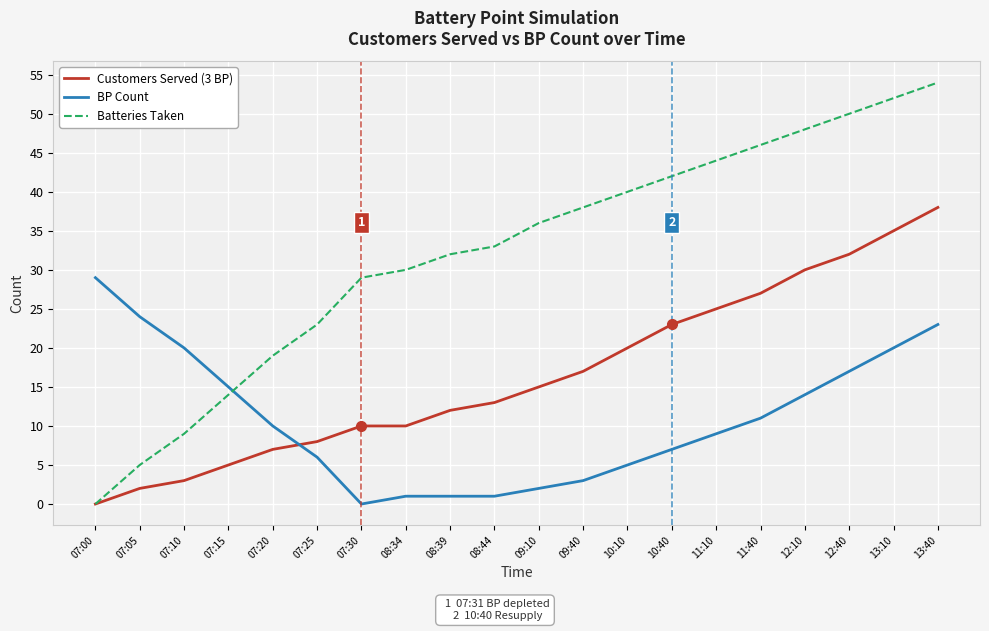

Reading left to right, what are all the values shown in this chart?

Customers Served (3 BP): 07:00=0	07:05=2	07:10=3	07:15=5	07:20=7	07:25=8	07:30=10	08:34=10	08:39=12	08:44=13	09:10=15	09:40=17	10:10=20	10:40=23	11:10=25	11:40=27	12:10=30	12:40=32	13:10=35	13:40=38
BP Count: 07:00=29	07:05=24	07:10=20	07:15=15	07:20=10	07:25=6	07:30=0	08:34=1	08:39=1	08:44=1	09:10=2	09:40=3	10:10=5	10:40=7	11:10=9	11:40=11	12:10=14	12:40=17	13:10=20	13:40=23
Batteries Taken: 07:00=0	07:05=5	07:10=9	07:15=14	07:20=19	07:25=23	07:30=29	08:34=30	08:39=32	08:44=33	09:10=36	09:40=38	10:10=40	10:40=42	11:10=44	11:40=46	12:10=48	12:40=50	13:10=52	13:40=54